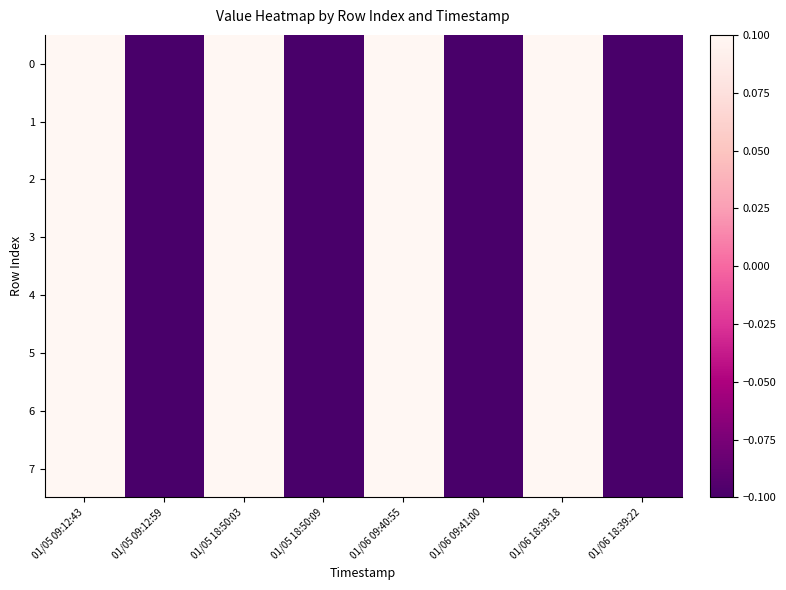

Which category has the highest value across all series?

01/05 09:12:43